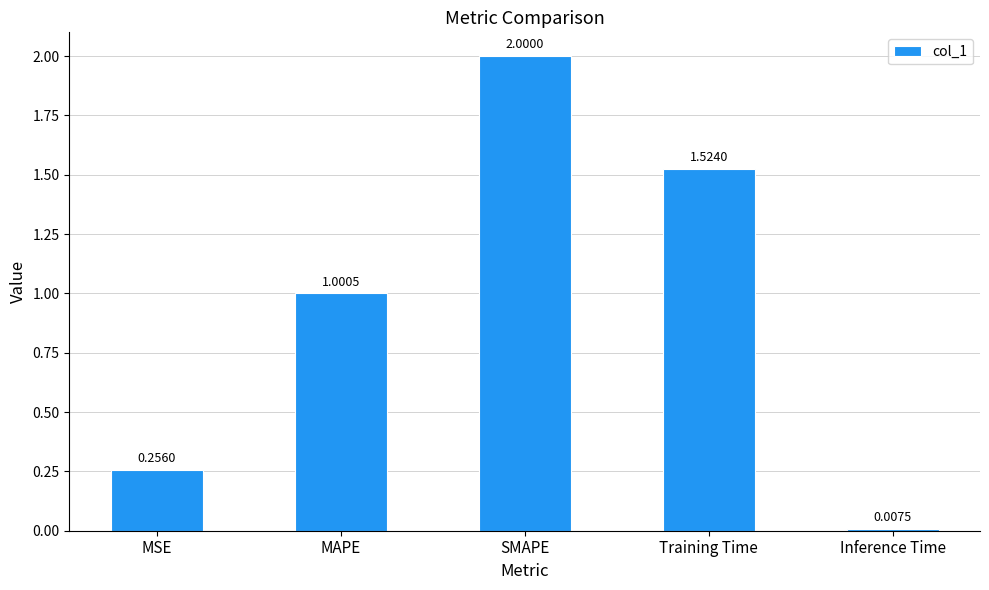

What is the label of the 1st bar from the right?

Inference Time